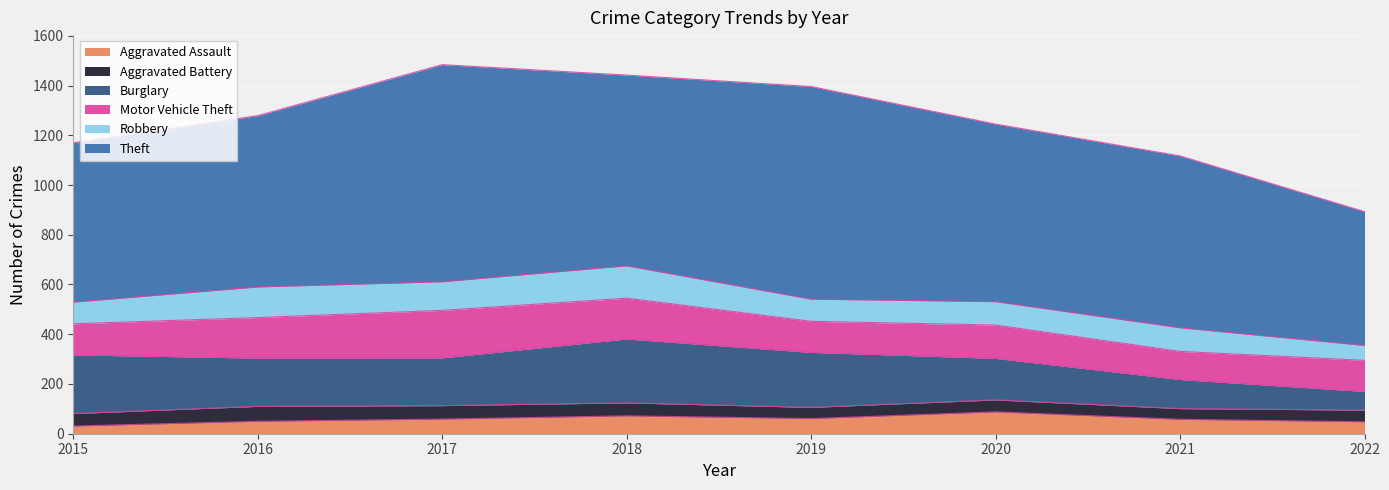

What is the average value of the Burglary series?

182